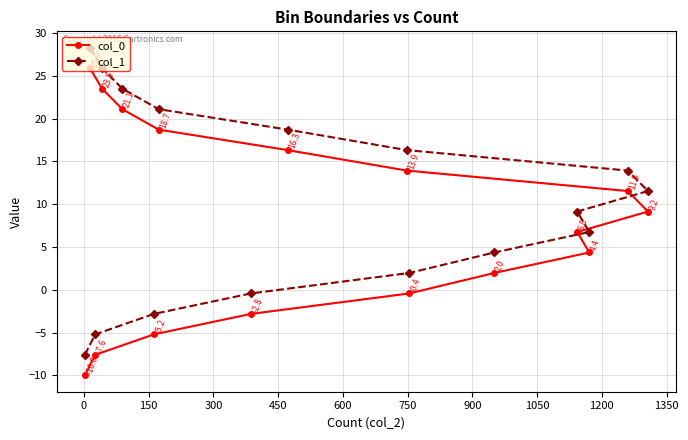

List the series in order of their overall mean, highest first.

col_1, col_0